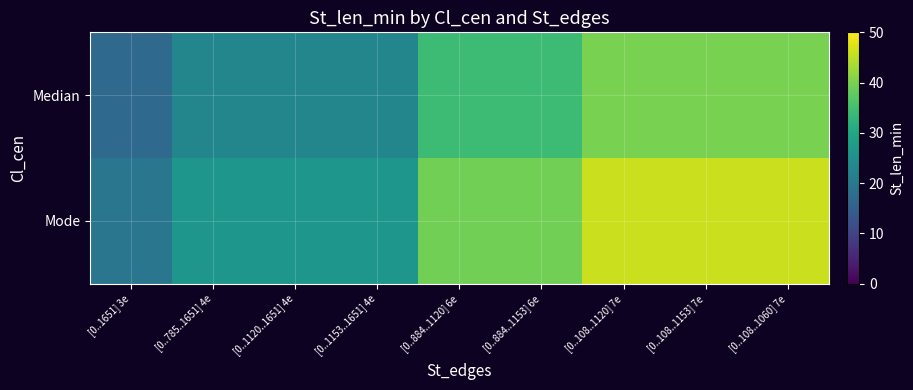

What is the difference between the highest and lowest values at [0..884..1153] 6e?

5.1